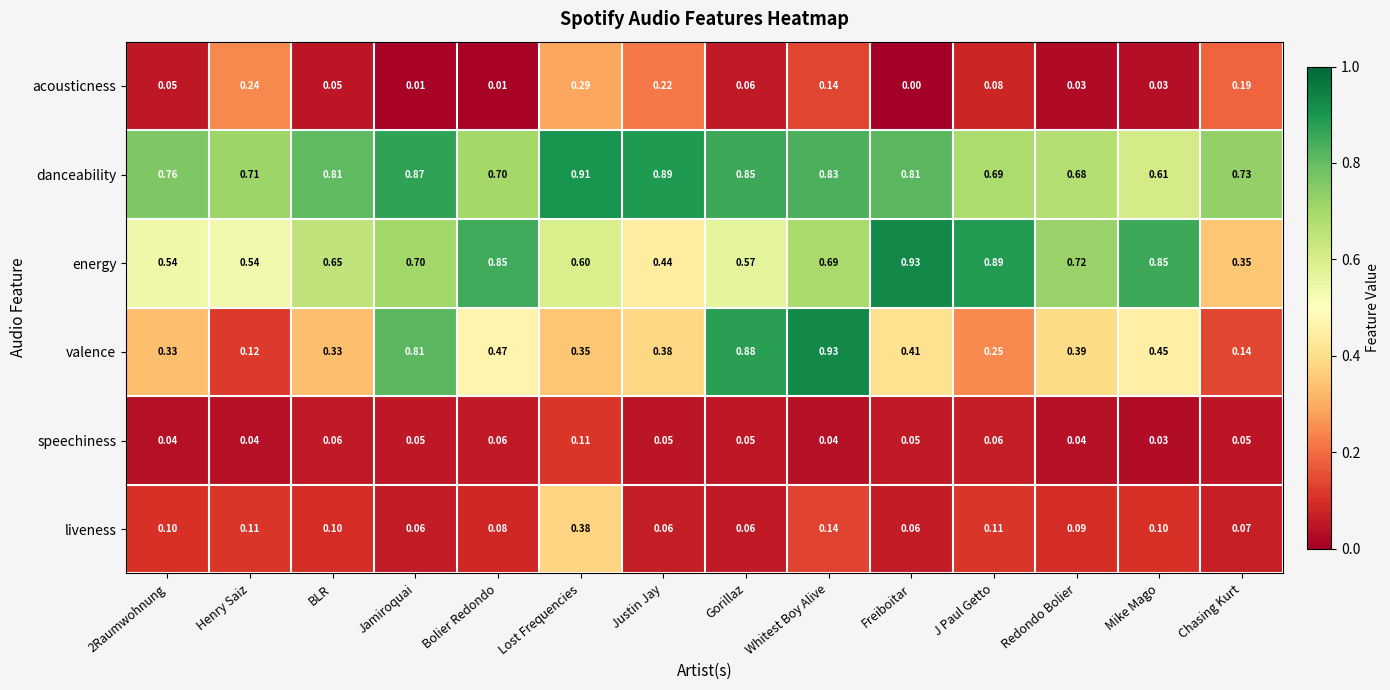

Which series changed the most between BLR and Justin Jay?

energy